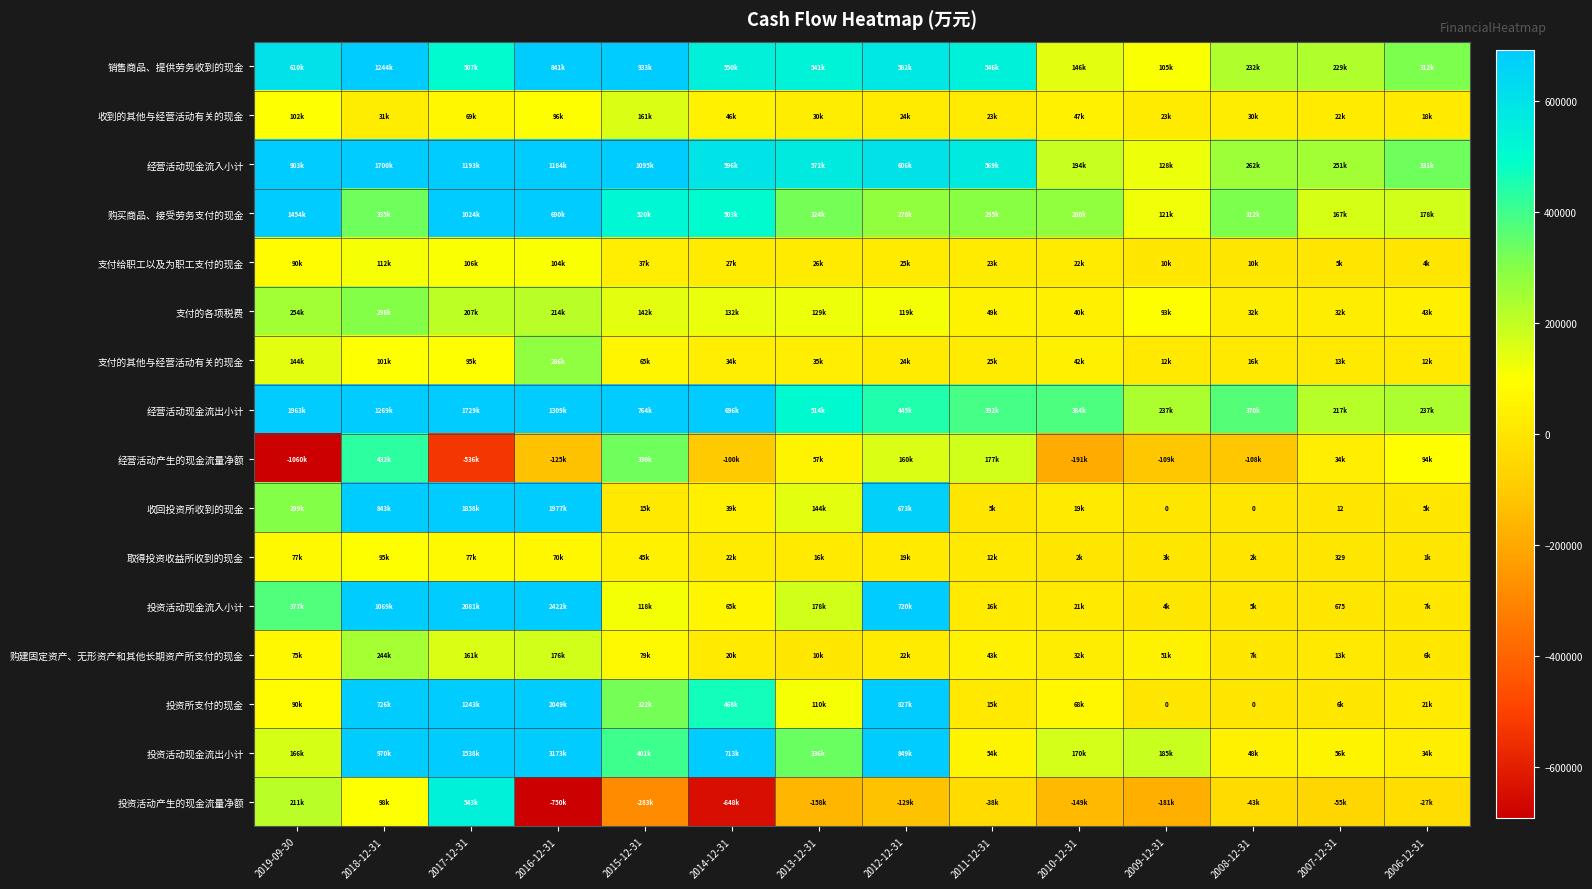

True or false: 投资活动产生的现金流量净额 has a value of -27294 at 2006-12-31.

True